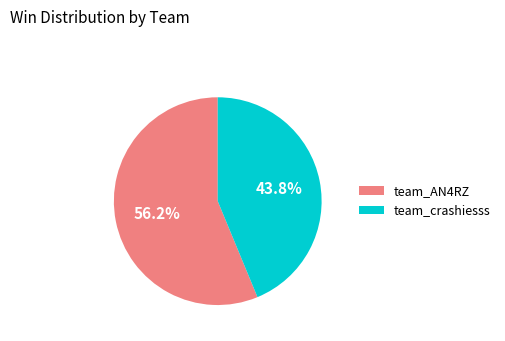

Is there a majority slice in this chart?

Yes